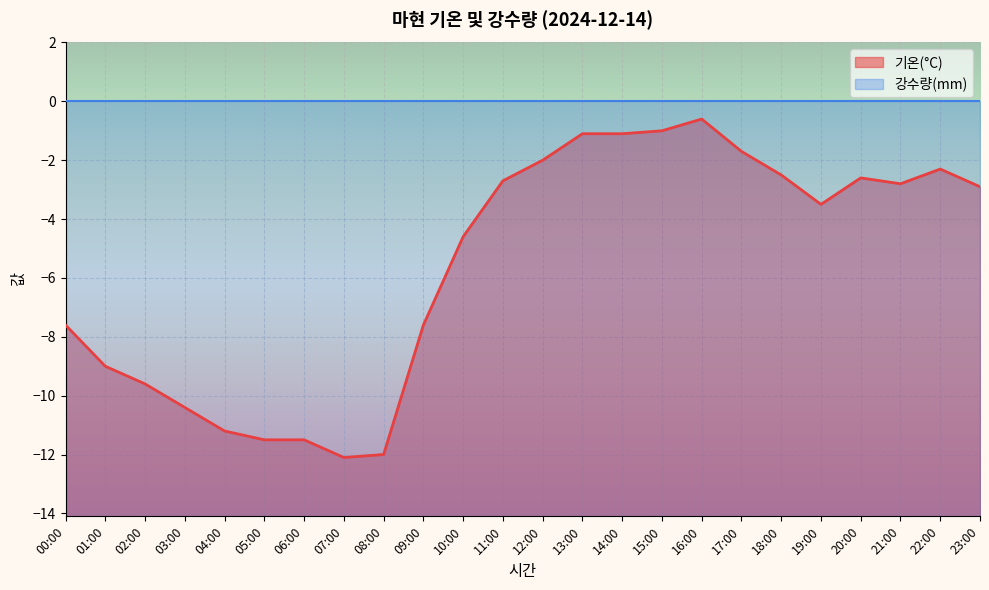

What is the approximate value at 06:00?

-11.5